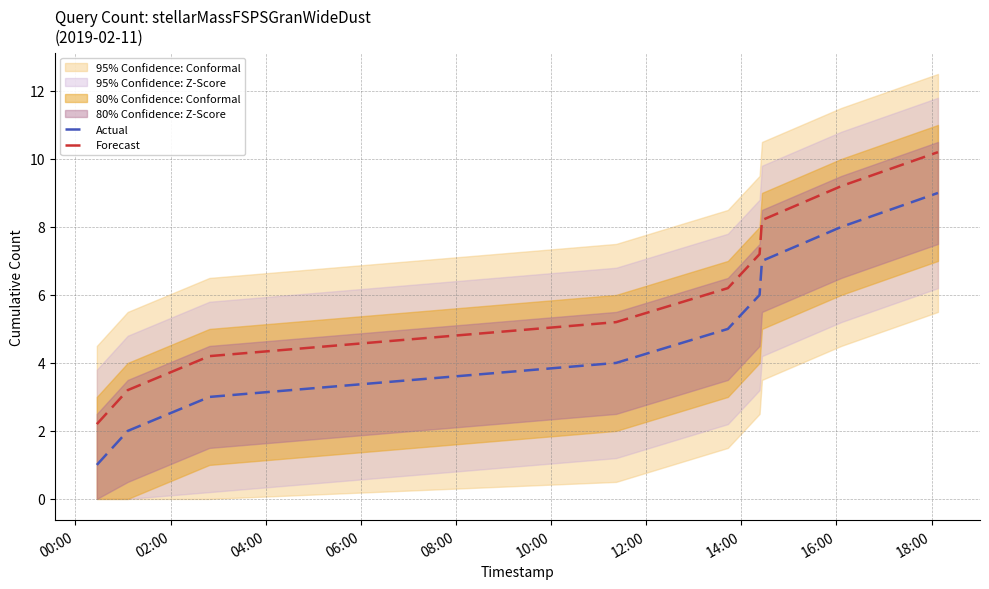

True or false: Actual and Forecast intersect in this chart.

False